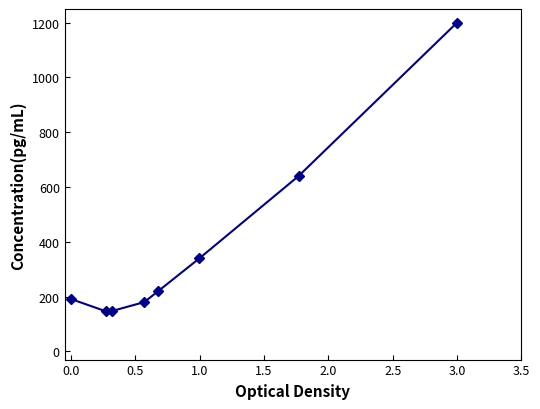

True or false: there are more than 1 points higher than both neighbors.

False